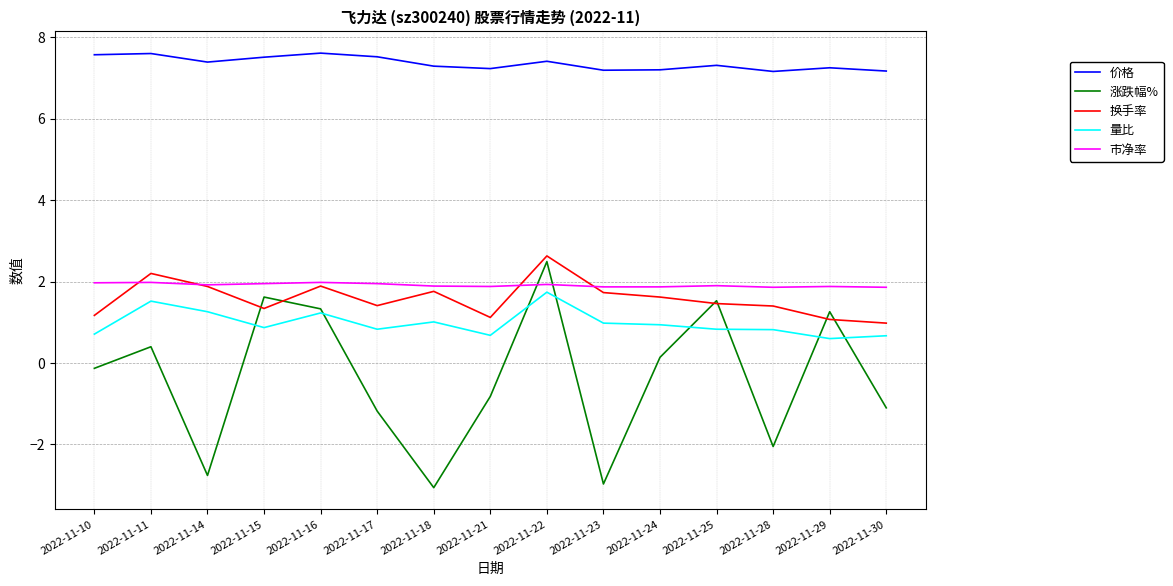

What is the lowest value of the 量比 series?

0.6